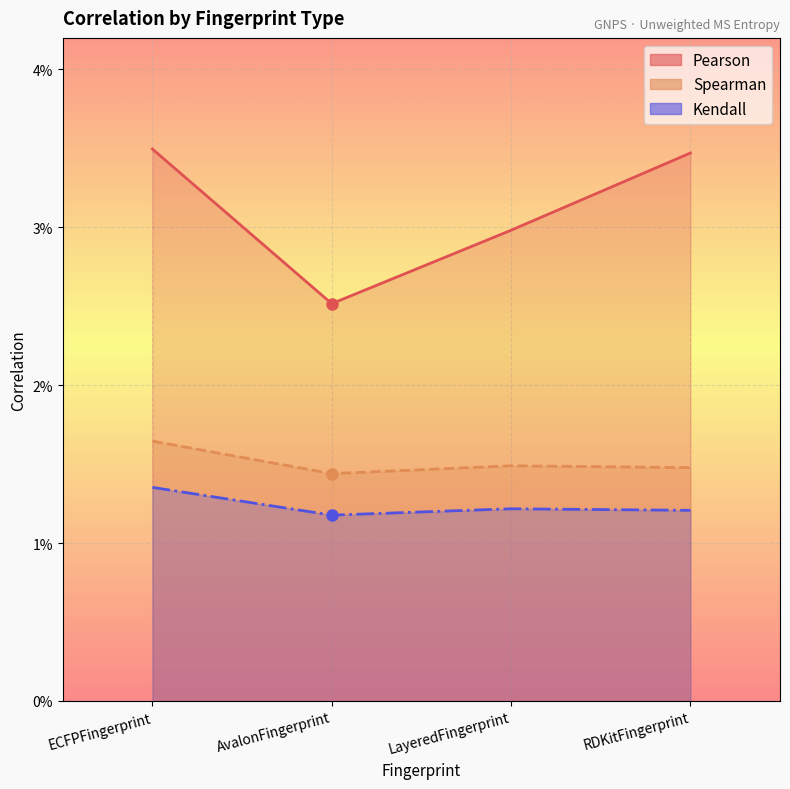

At which label is Spearman closest to 0?

AvalonFingerprint